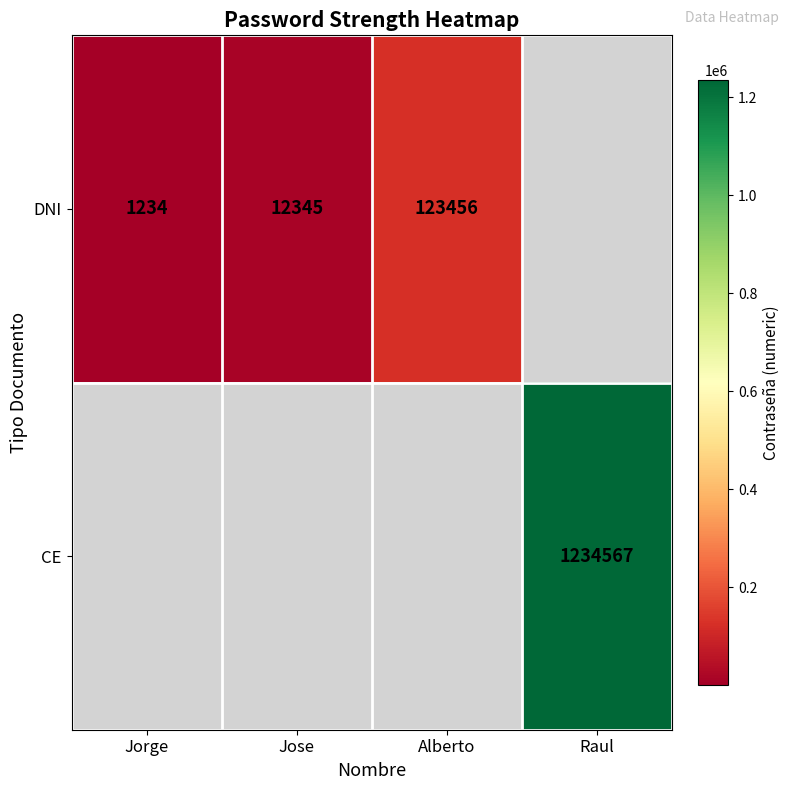

True or false: CE has a value of 2054607 at Raul.

False